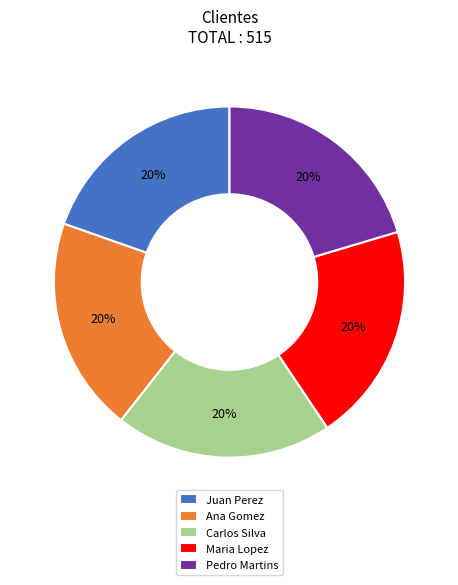

What percentage is the Maria Lopez slice, to the nearest percent?

20%